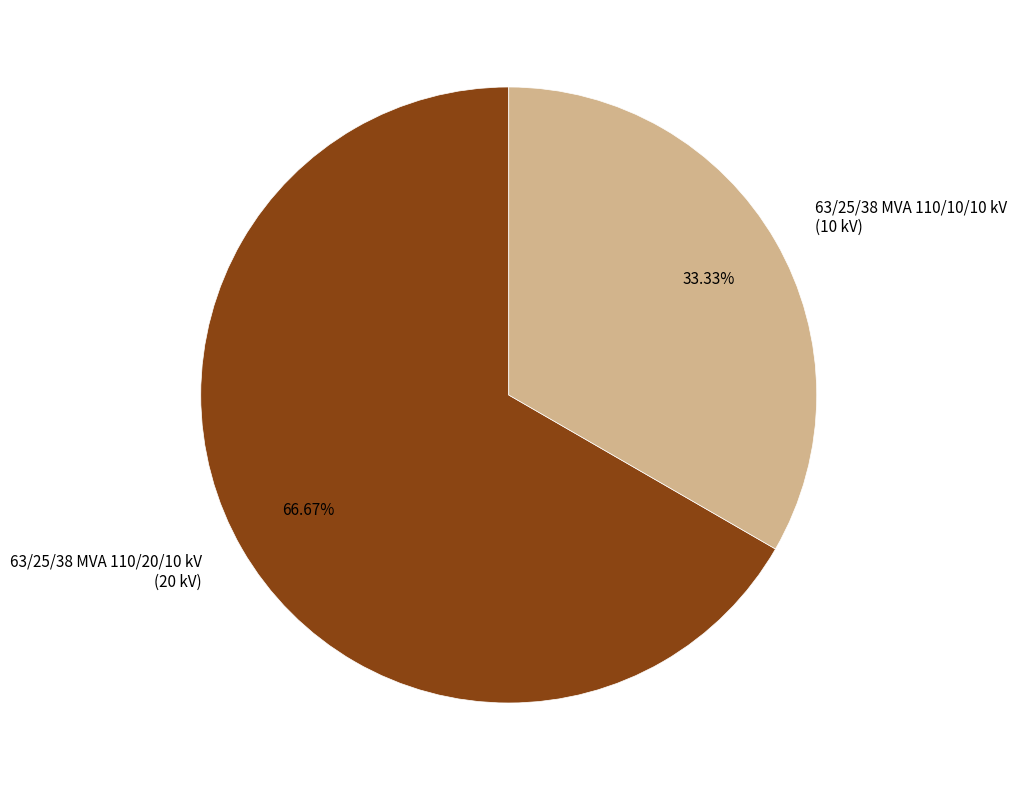

What is the majority slice?

63/25/38 MVA 110/20/10 kV